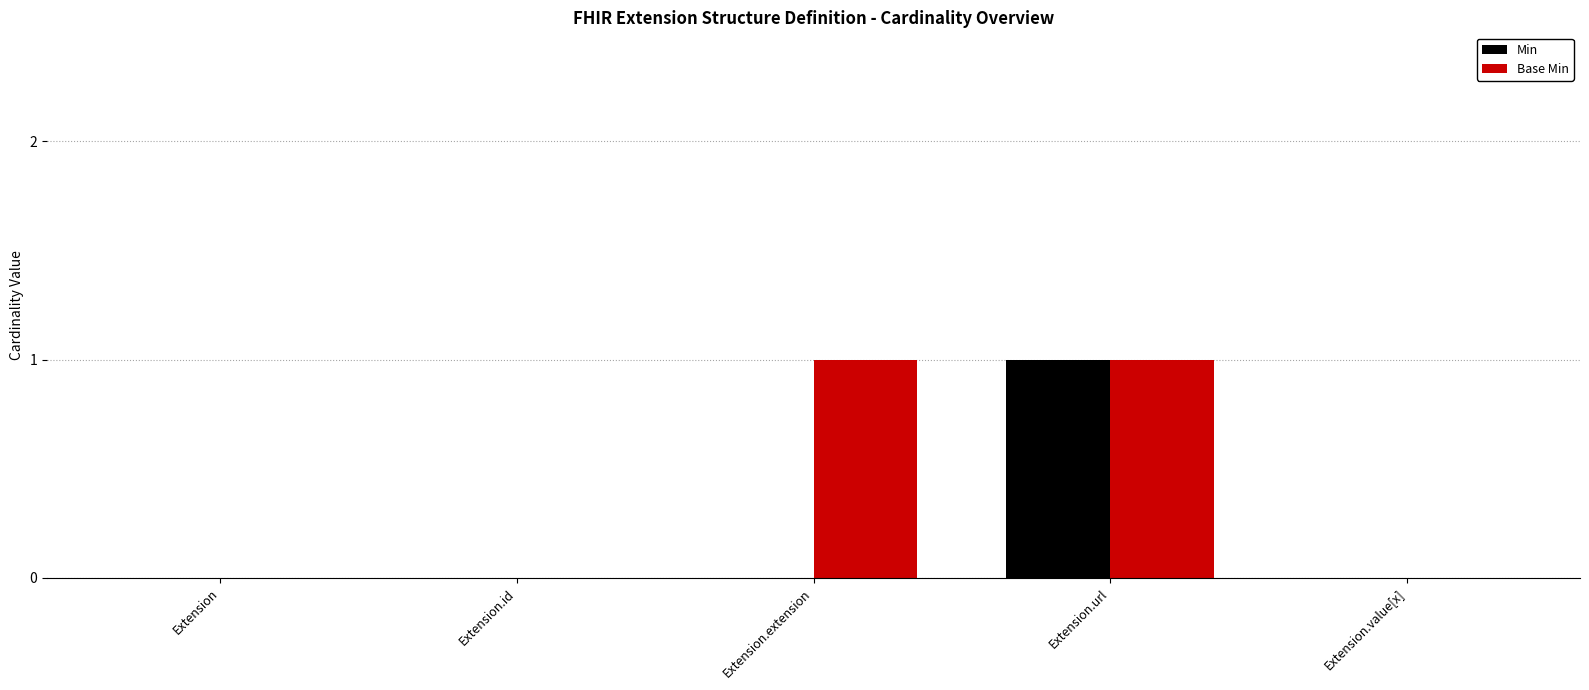

True or false: Base Min has a value of 0 at Extension.url.

False